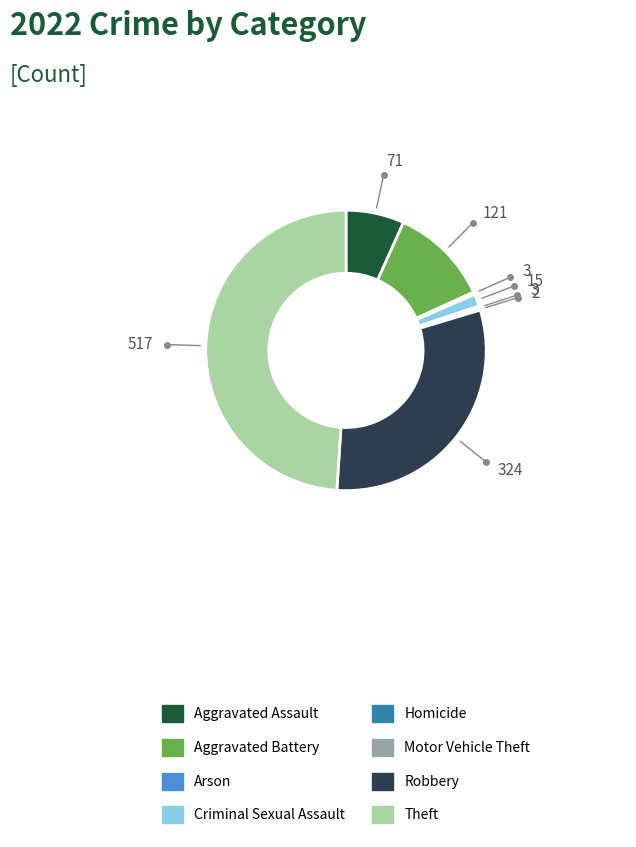

Which has a higher value, Robbery or Arson?

Robbery